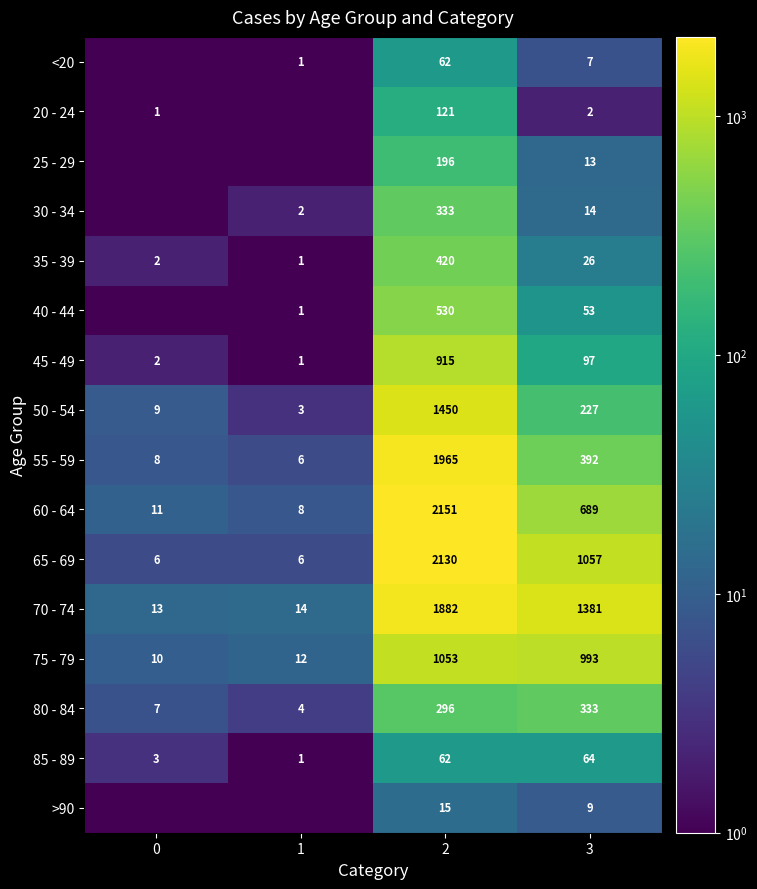

Rank the categories by 70 - 74 value from highest to lowest.

2, 3, 1, 0